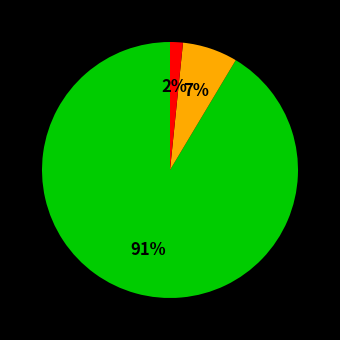

Does any single category account for the majority?

Yes